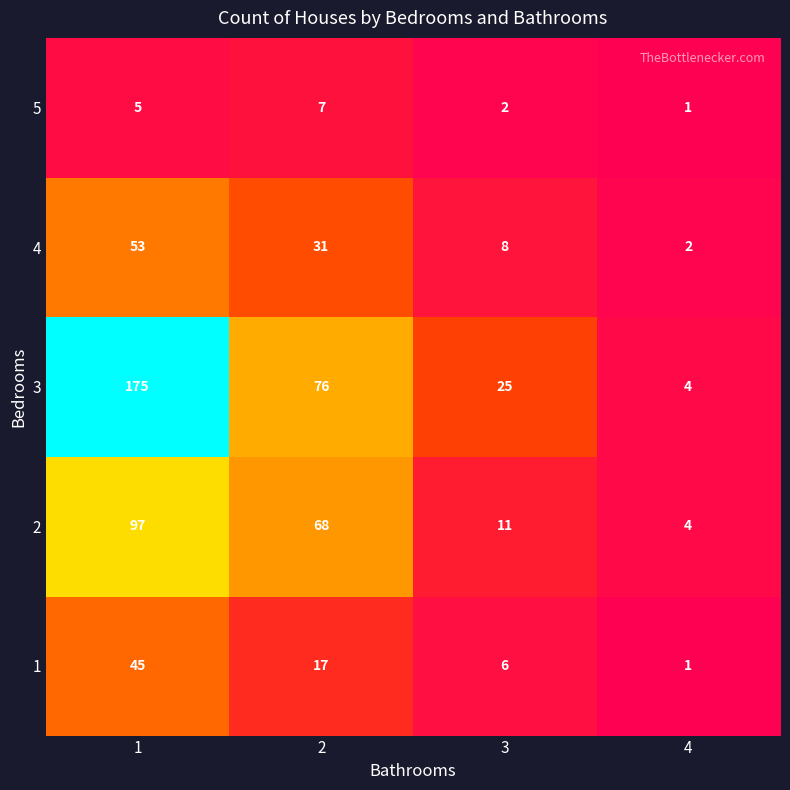

How many 1 values are between 6 and 45?

3